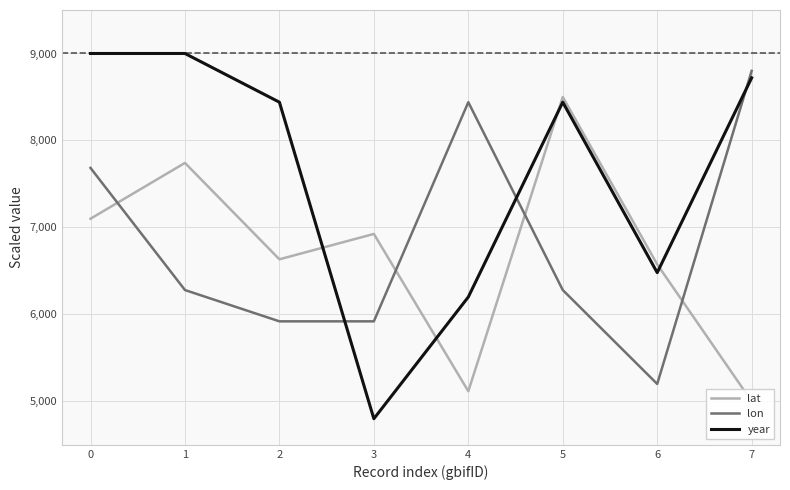

Rank the series at 5 from lowest to highest value.

lon, year, lat